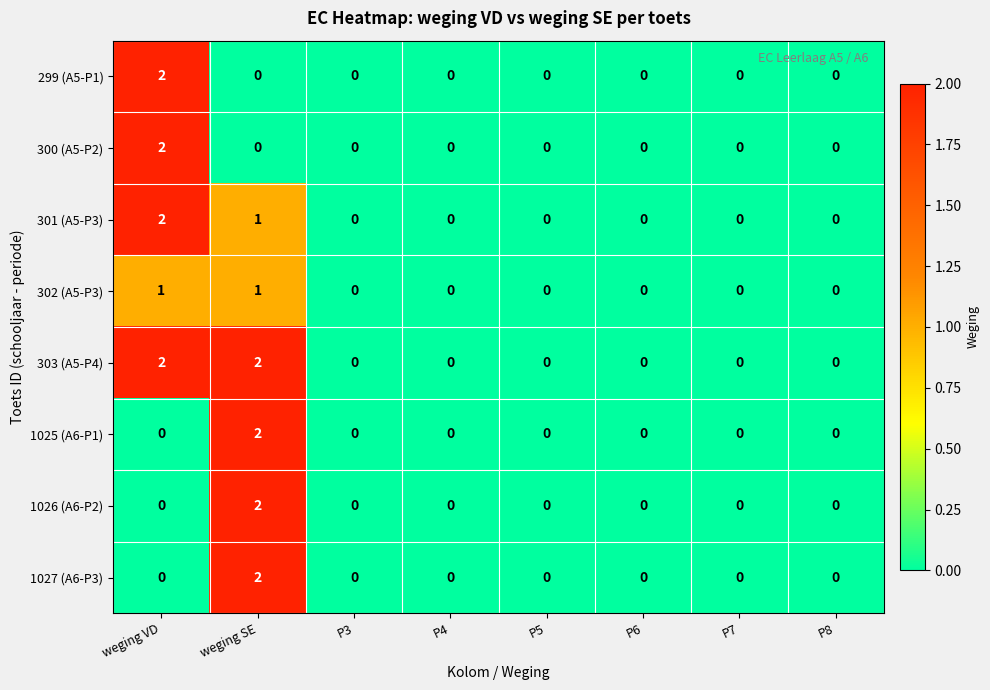

What is the sum of all 301 (A5-P3) values?

3